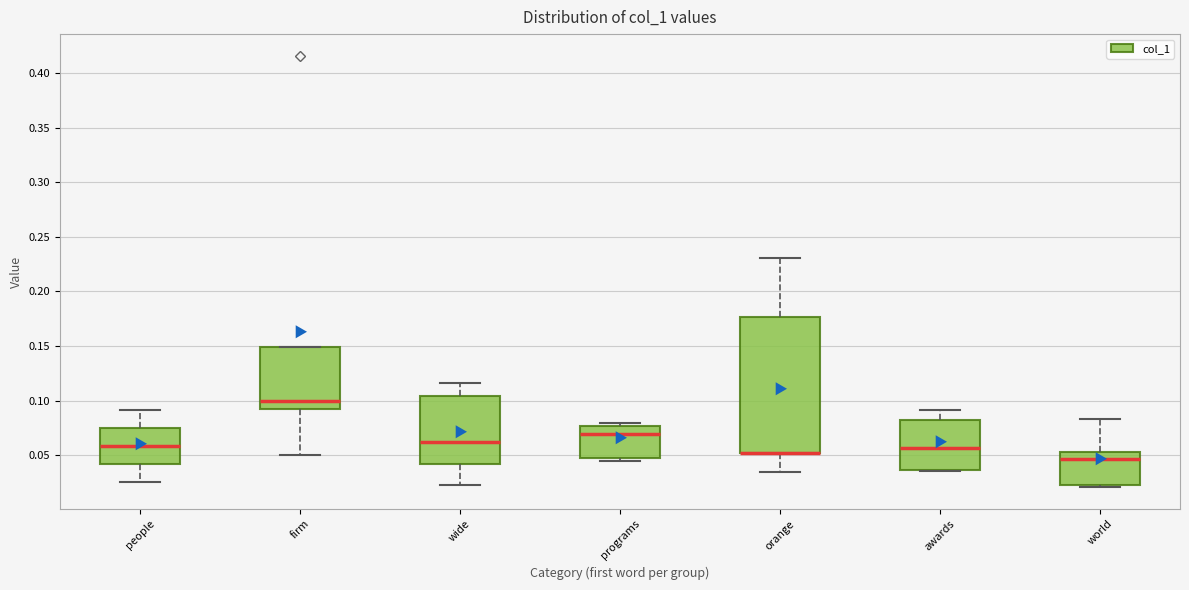

Where is the upper edge of the box for world on the y-axis? The values are not printed on the chart, so give them approximately, as read against the axis.

0.055